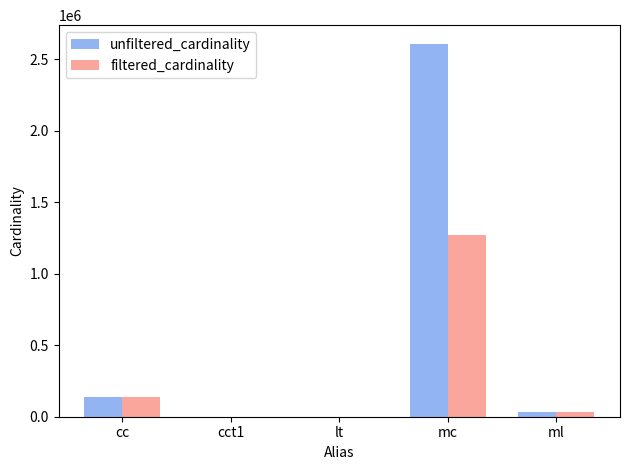

Between lt and mc, which series saw the biggest shift?

unfiltered_cardinality